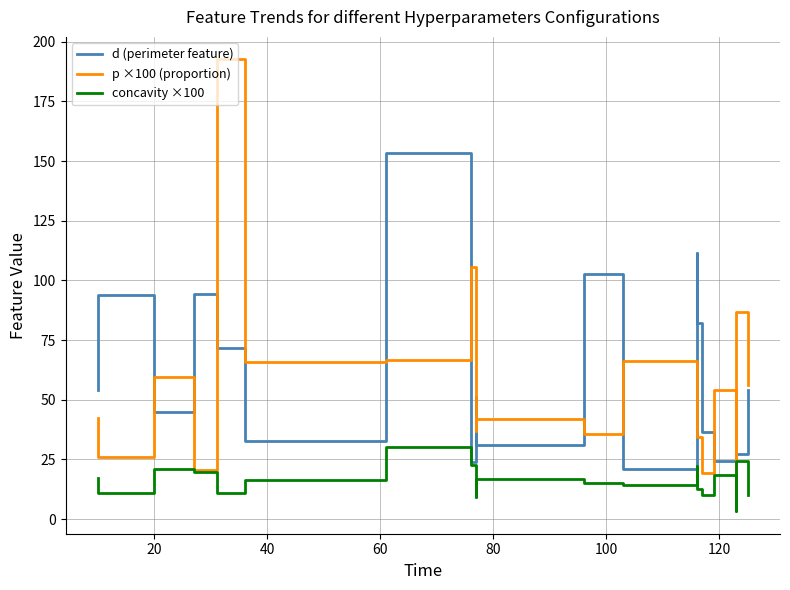

What is the difference between the maximum and minimum values in the p ×100 (proportion) series?

177.1